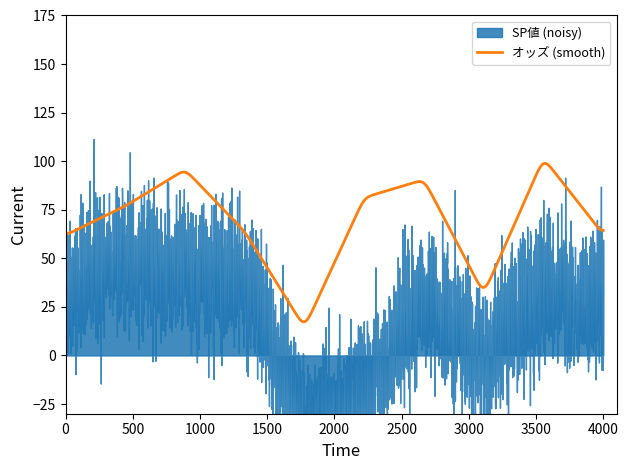

What is the minimum value for オッズ (smooth)?

17.3